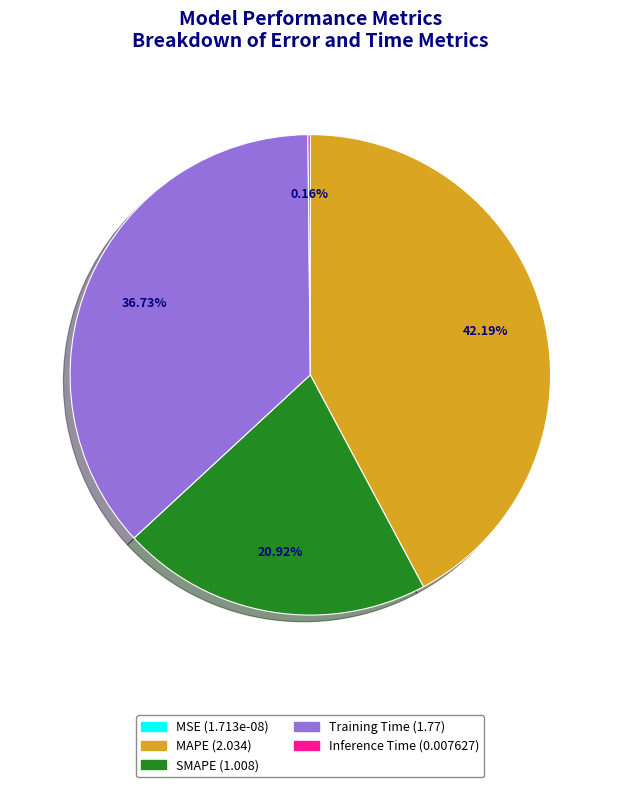

What portion of the pie excludes SMAPE?

79.1%